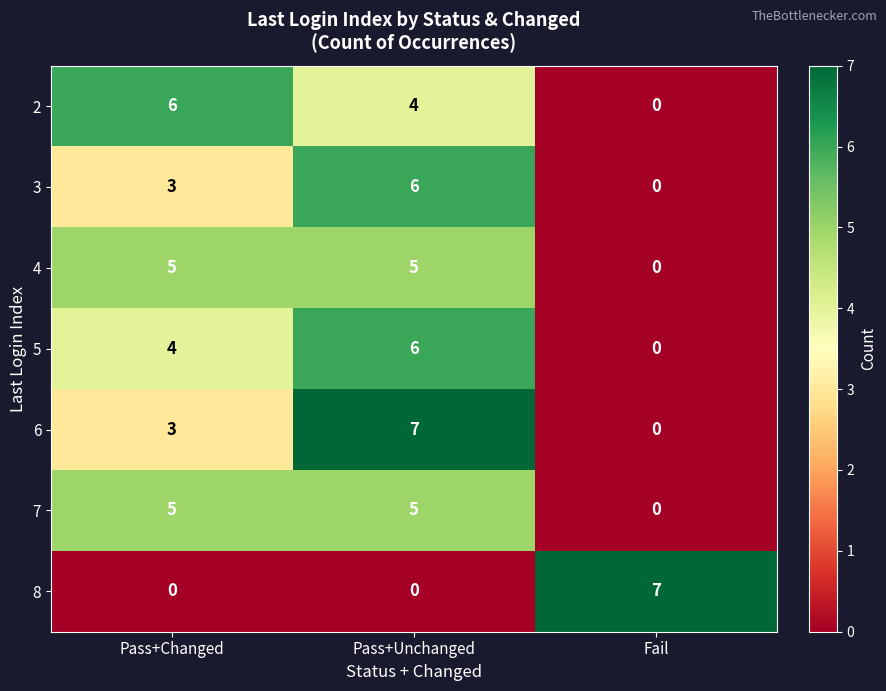

At how many categories does at least one series exceed 2?

3